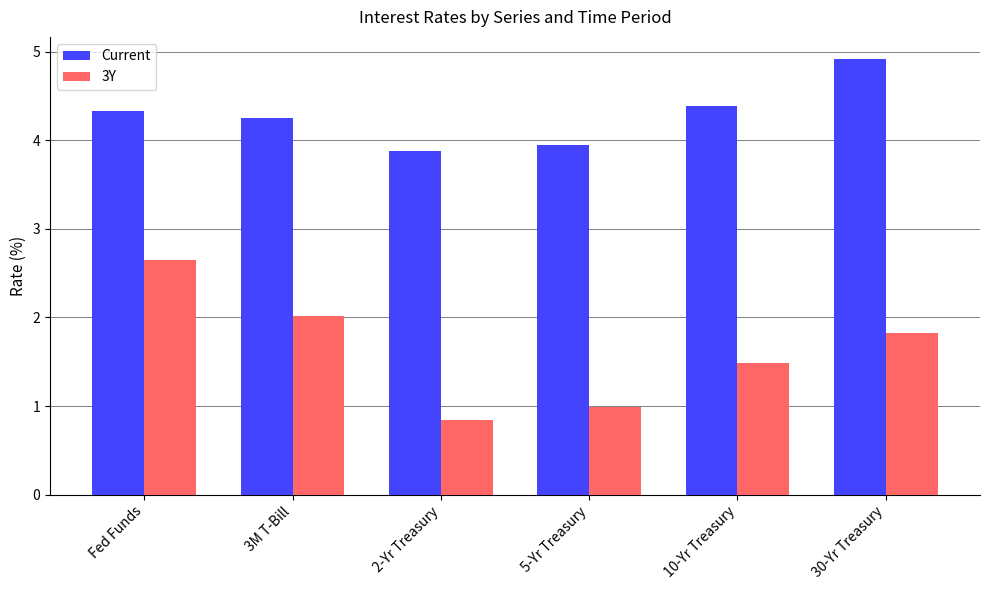

What is the difference between the maximum and second lowest values in the Current series?

1.0